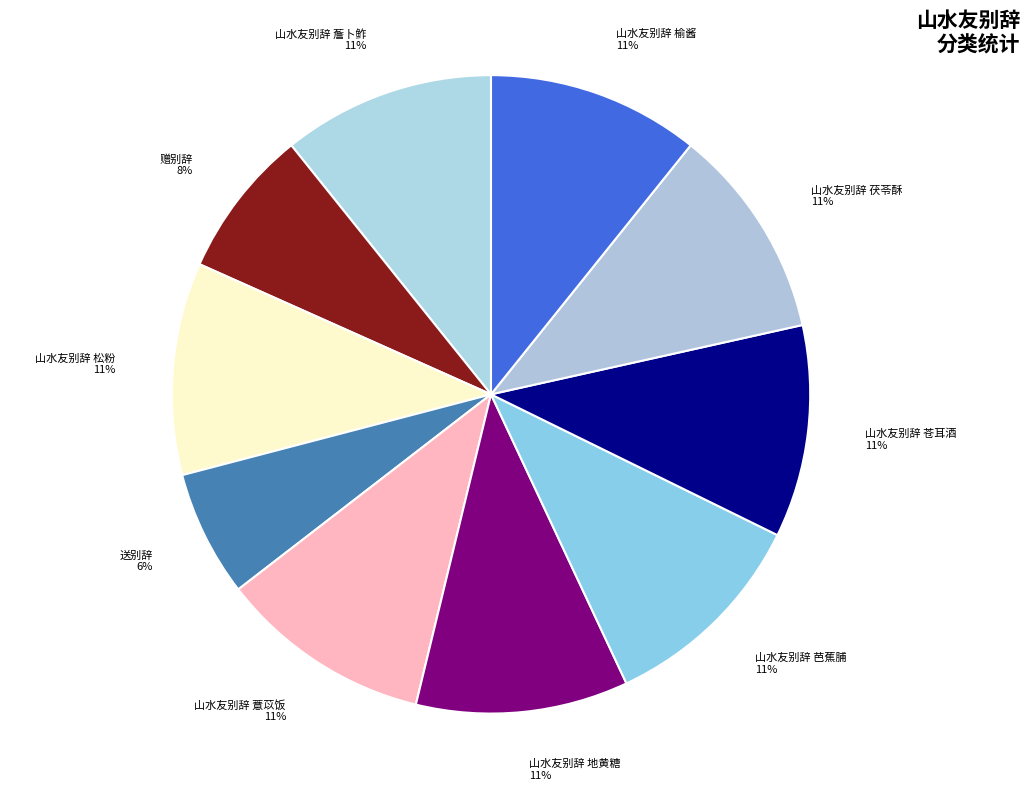

What percentage is the 山水友别辞 芭蕉脯 slice, to the nearest percent?

11%